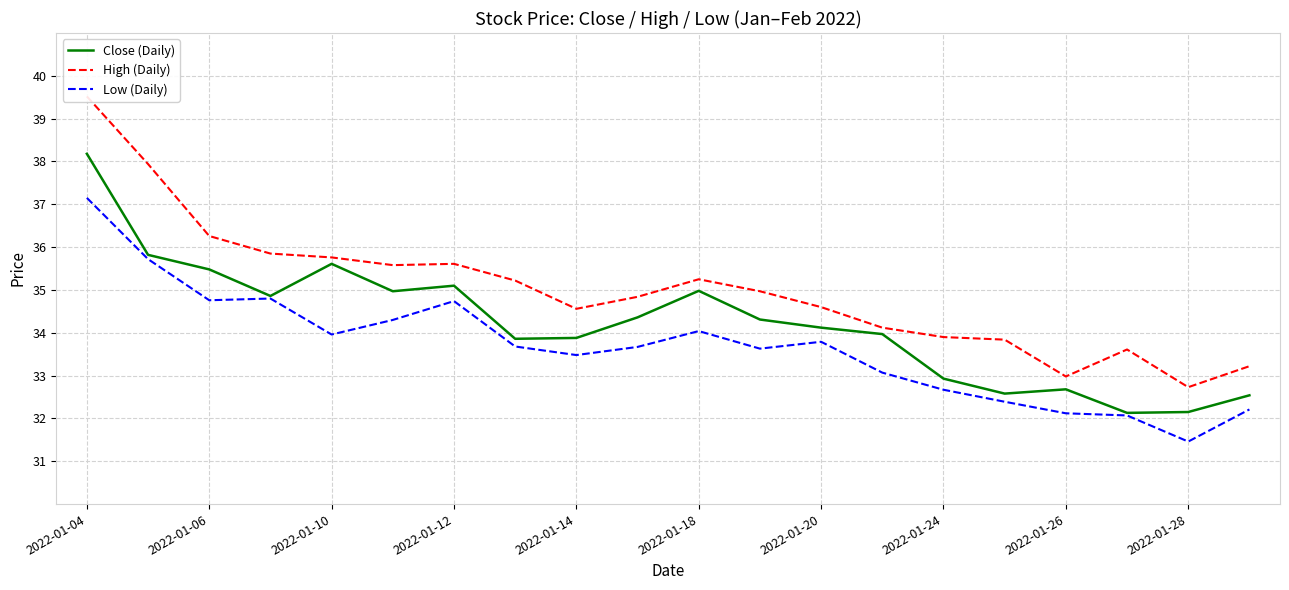

Does the chart display data point markers on the line(s)?

No